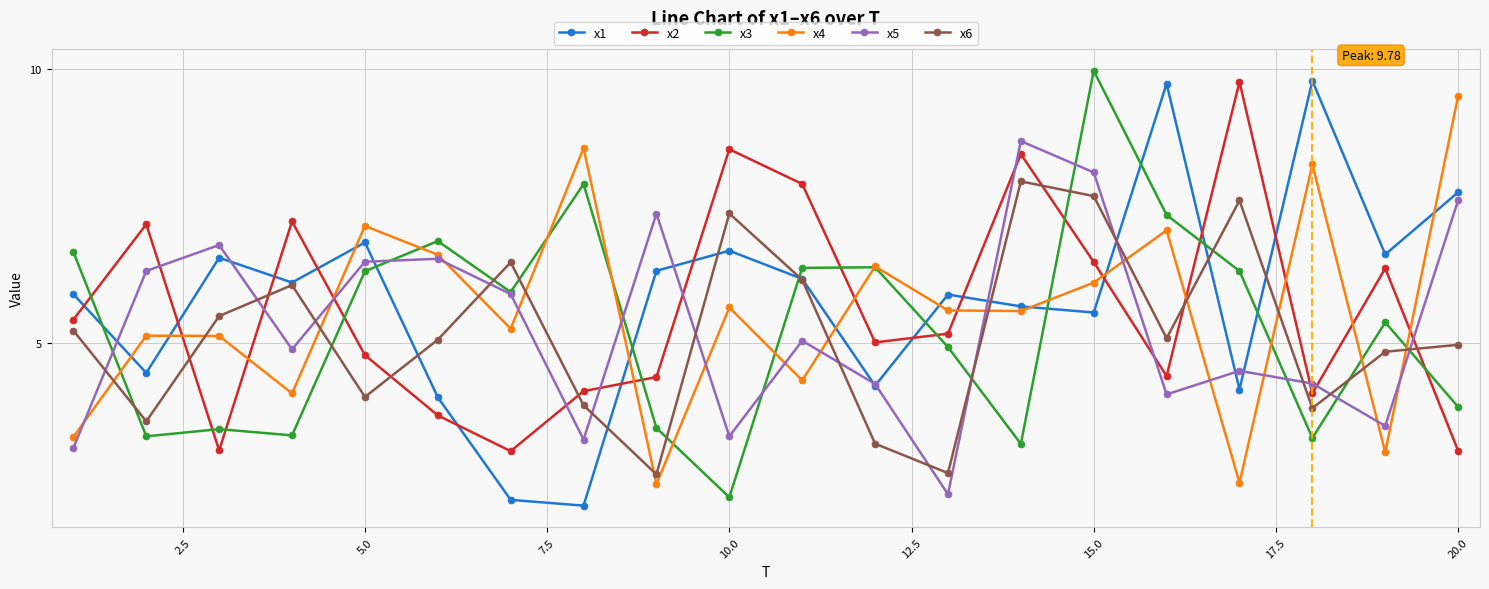

Does the chart have visible grid lines?

Yes